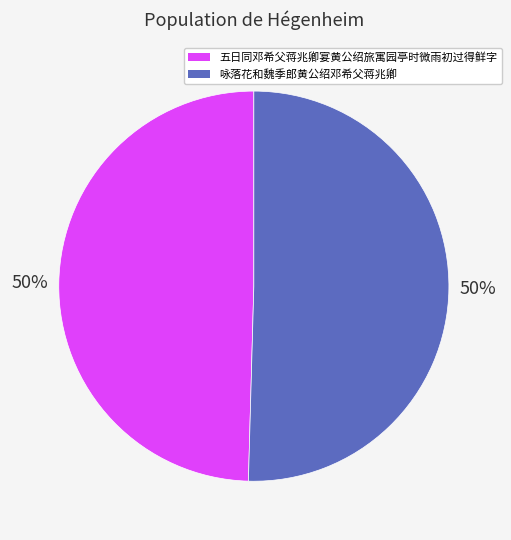

Is the sum of 咏落花和魏季郎黄公绍邓希父蒋兆卿 and 五日同邓希父蒋兆卿宴黄公绍旅寓园亭时微雨初过得鲜字 greater than half?

Yes